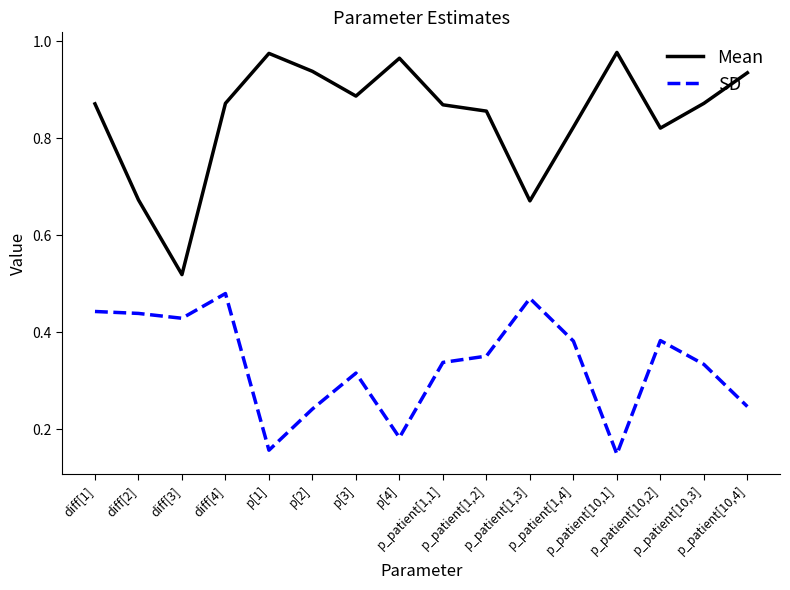

Which series has the widest spread of values?

Mean